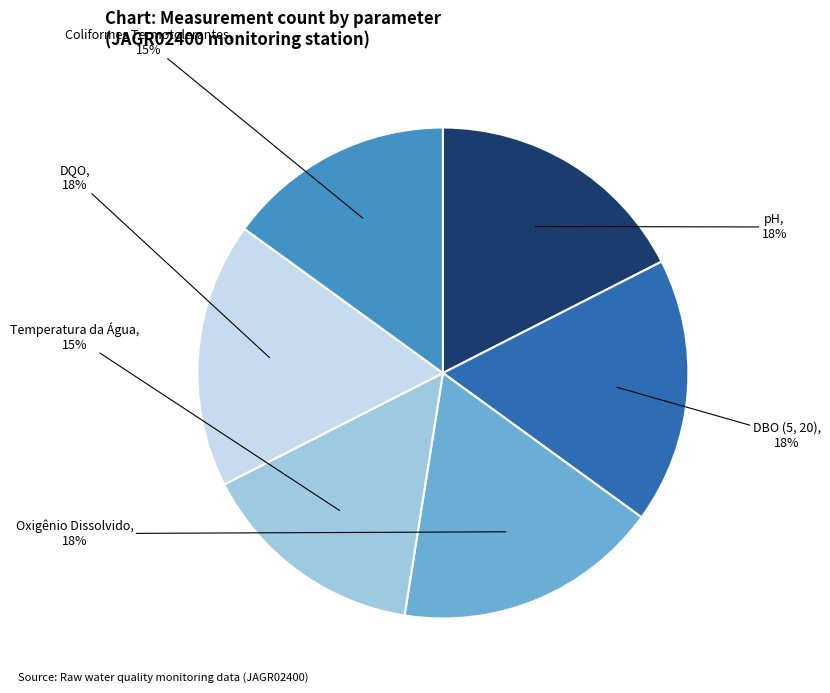

How many segments does this pie chart have?

6